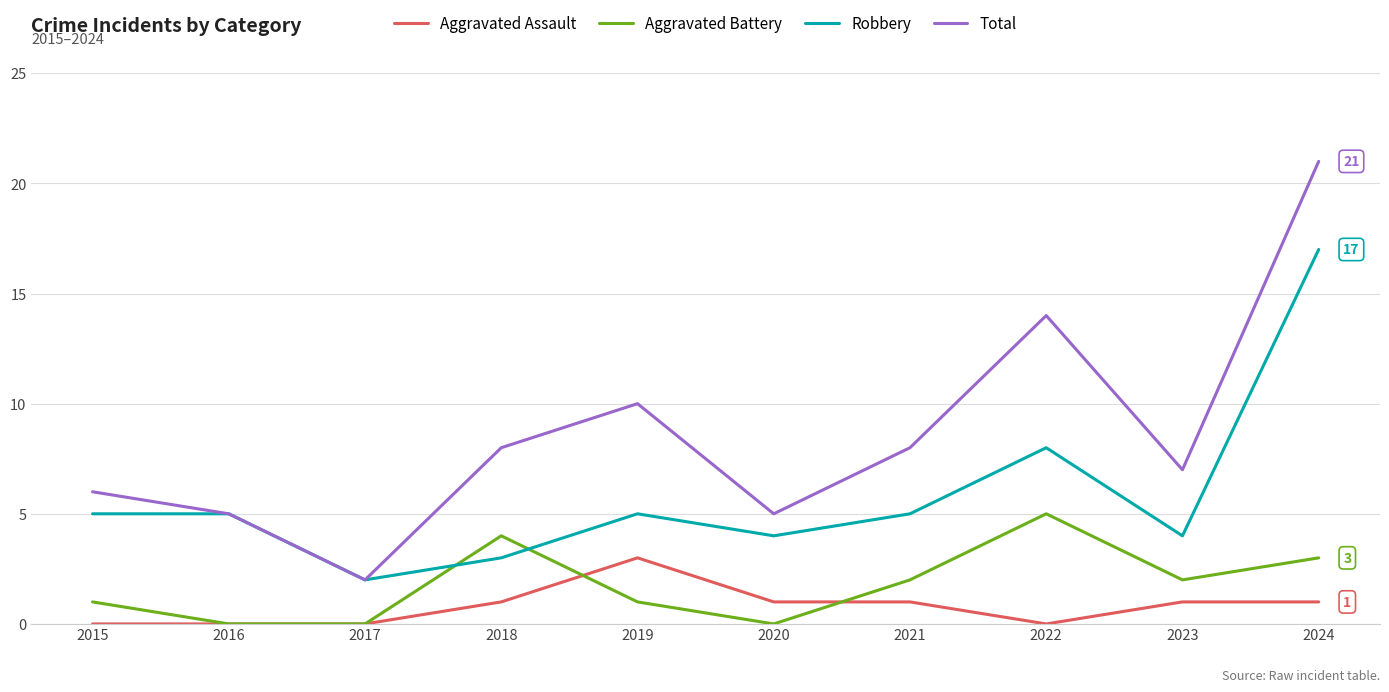

What is the sum of the Robbery values at 2020 and 2023?

8